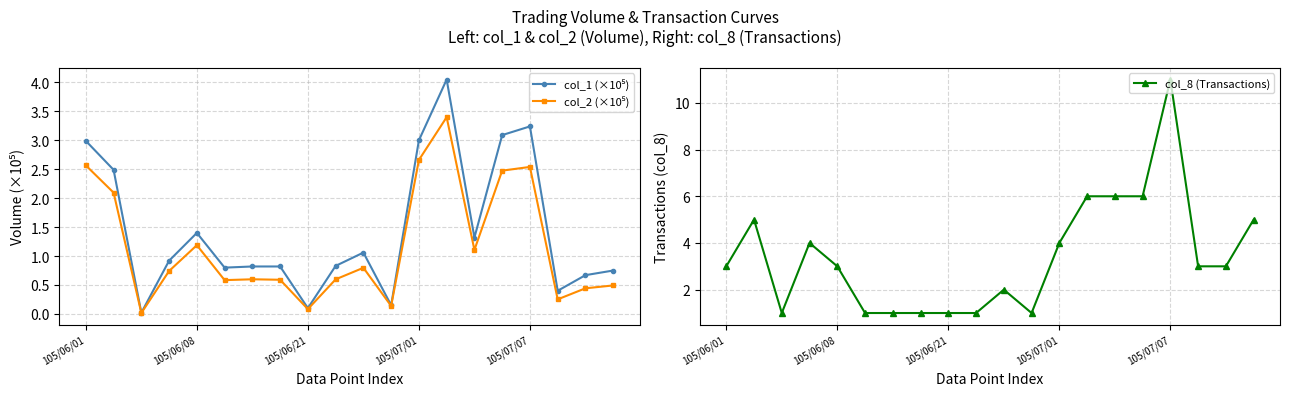

What is the highest value of the col_8 (Transactions) series?

11